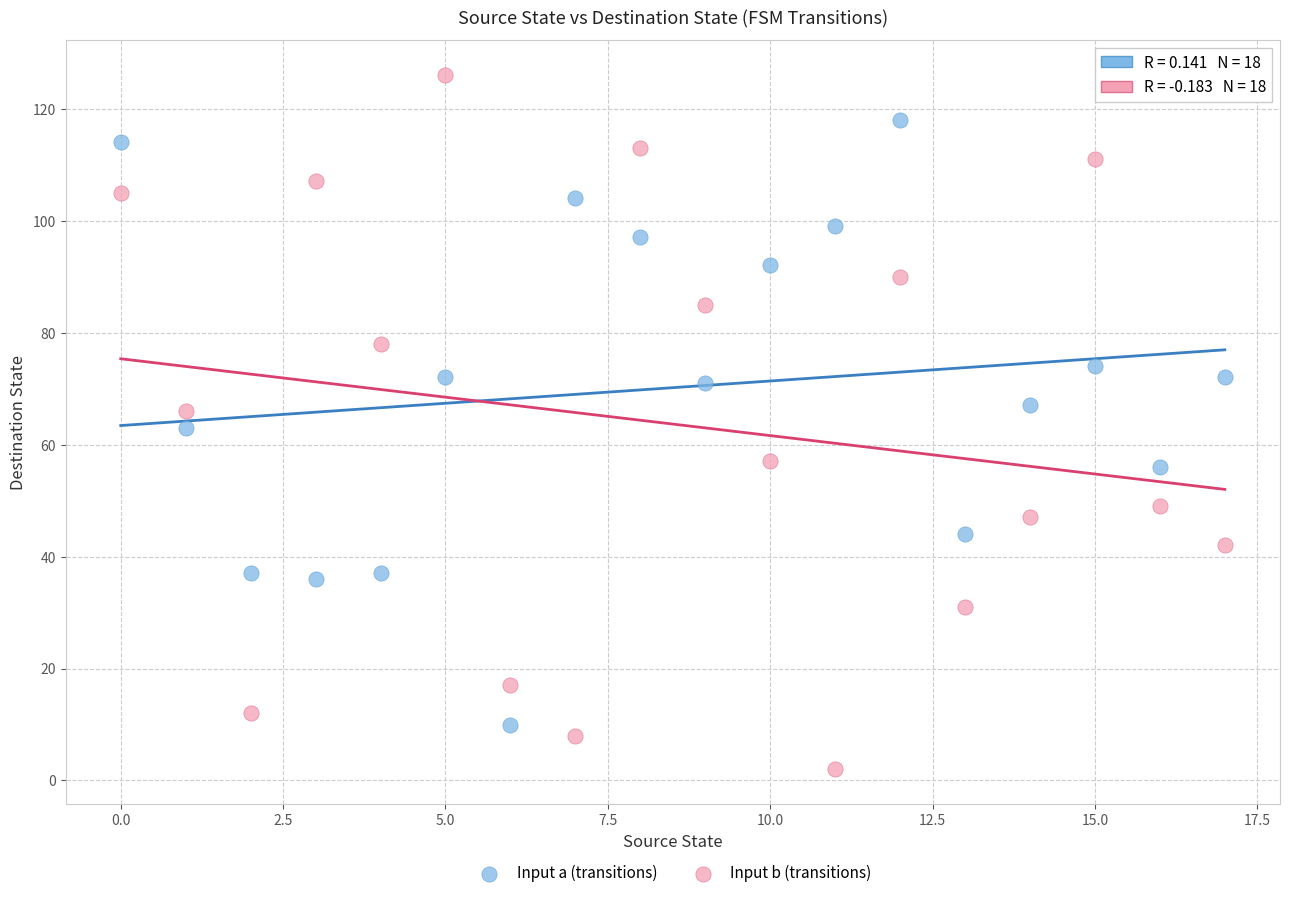

Which series contains the lowest Y value?

Input b (transitions)